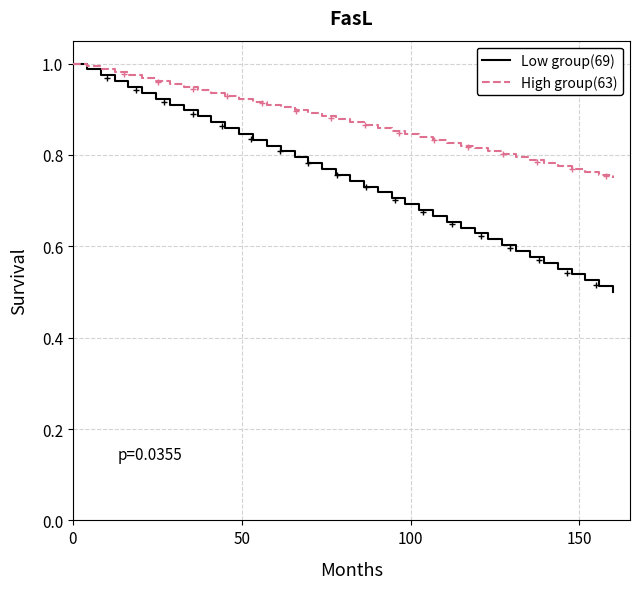

Is this an area chart (filled region under the line)?

No